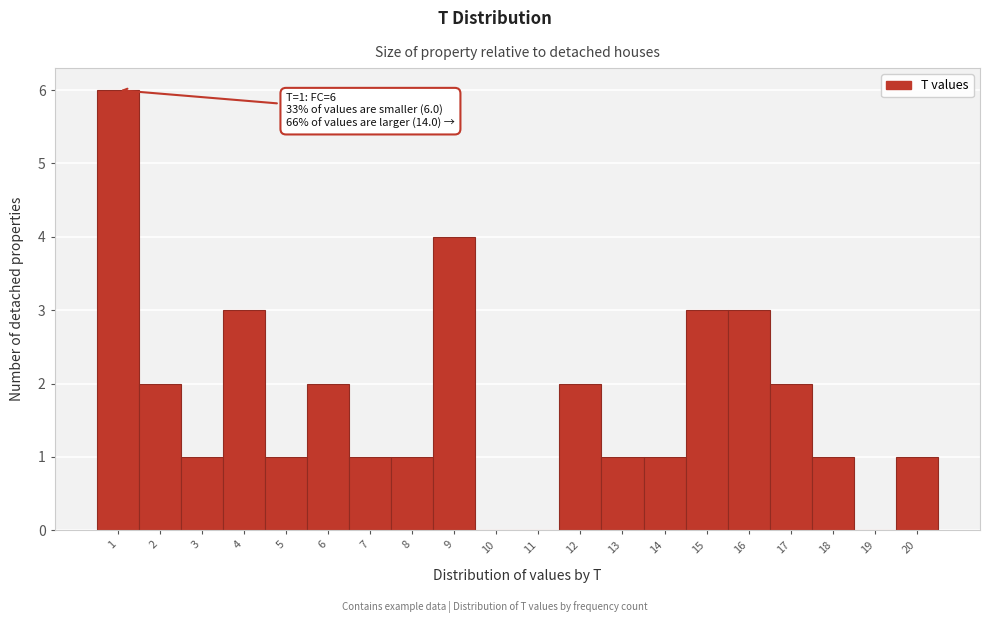

Which range on the x-axis has the tallest bar?

0.5 to 1.5